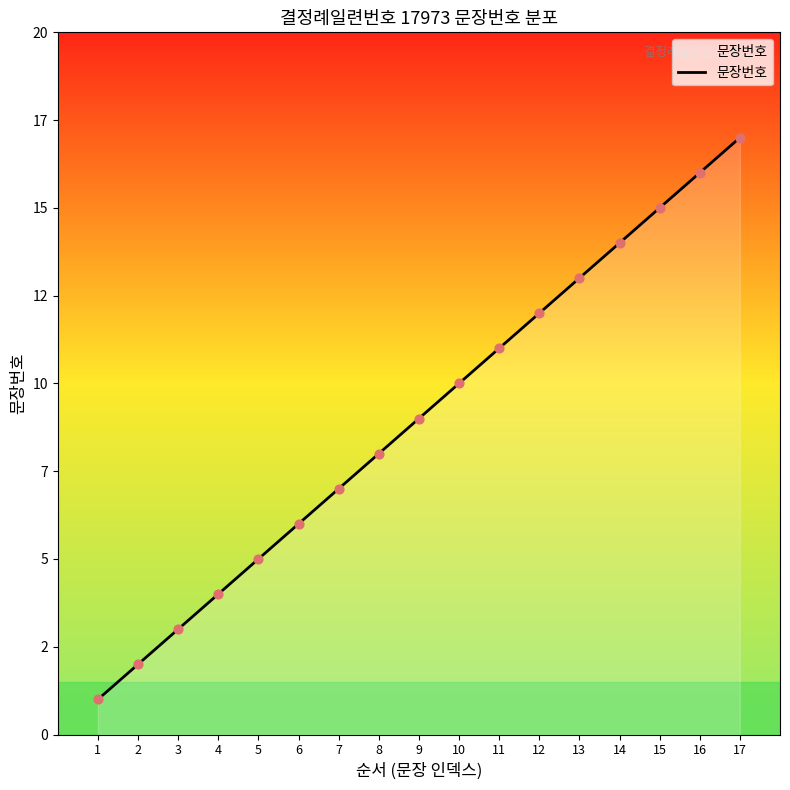

Between 11 and 6, which is larger?

11